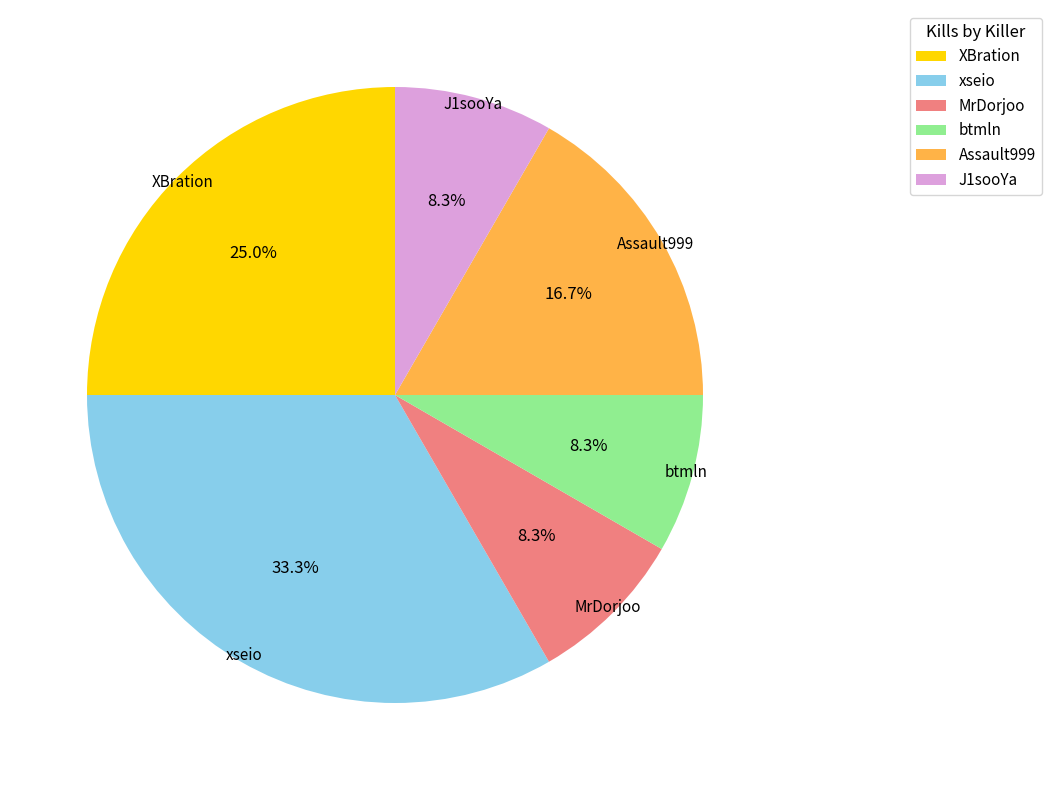

Approximately how many times larger is the value at MrDorjoo compared to XBration?

0.3